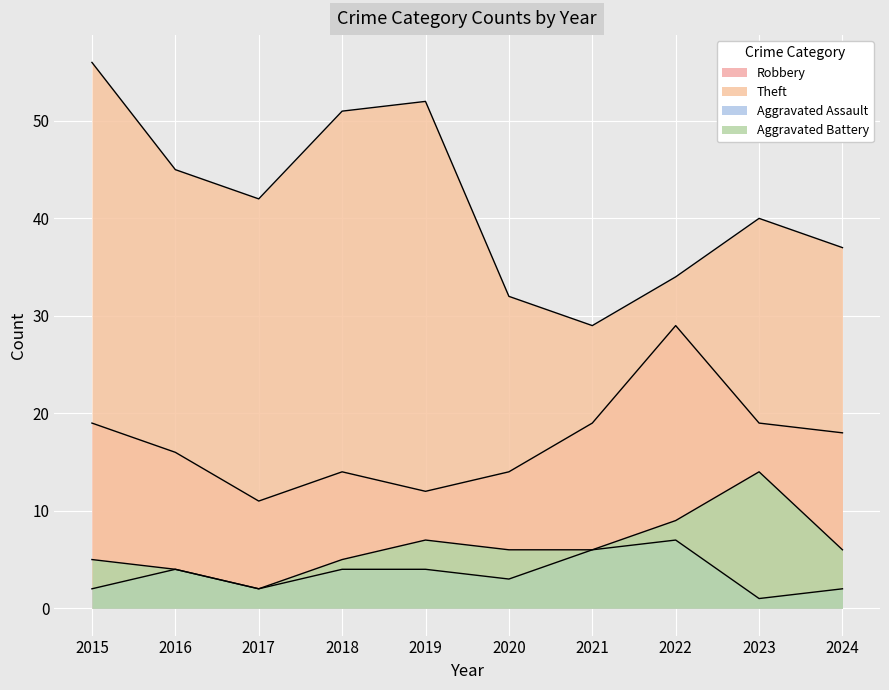

What is the value of the Aggravated Battery point at the 6th from the left?

6